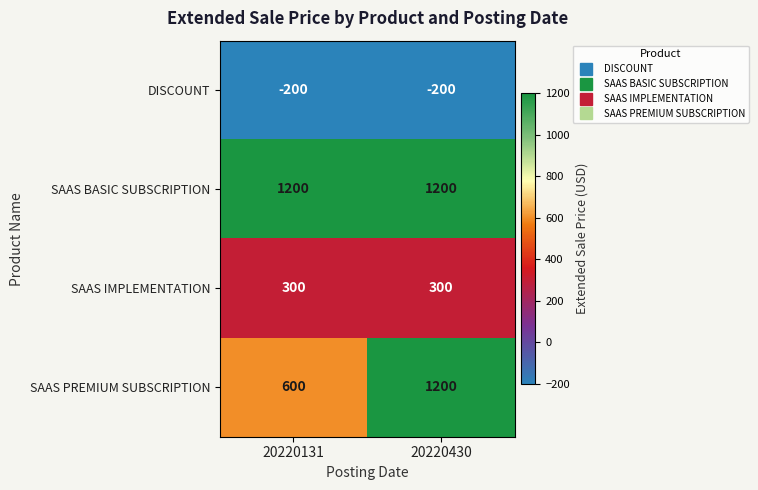

List the series in order of their overall mean, highest first.

SAAS BASIC SUBSCRIPTION, SAAS PREMIUM SUBSCRIPTION, SAAS IMPLEMENTATION, DISCOUNT